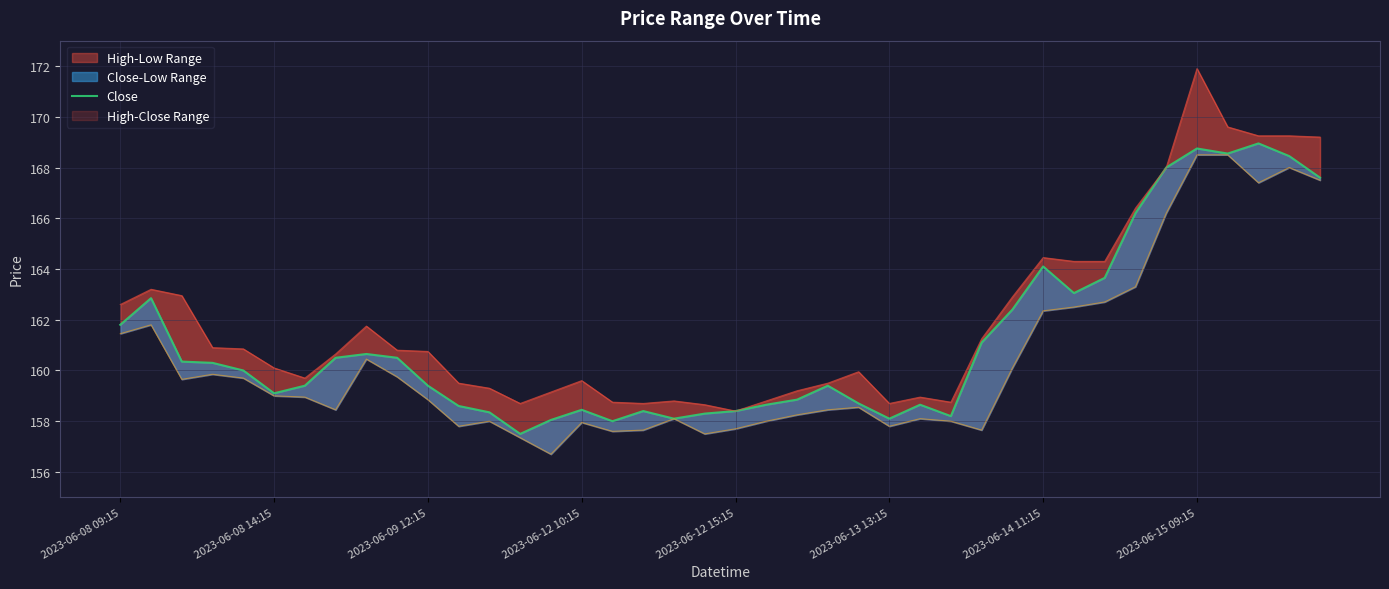

True or false: the data shows 73.8 at 38.

False